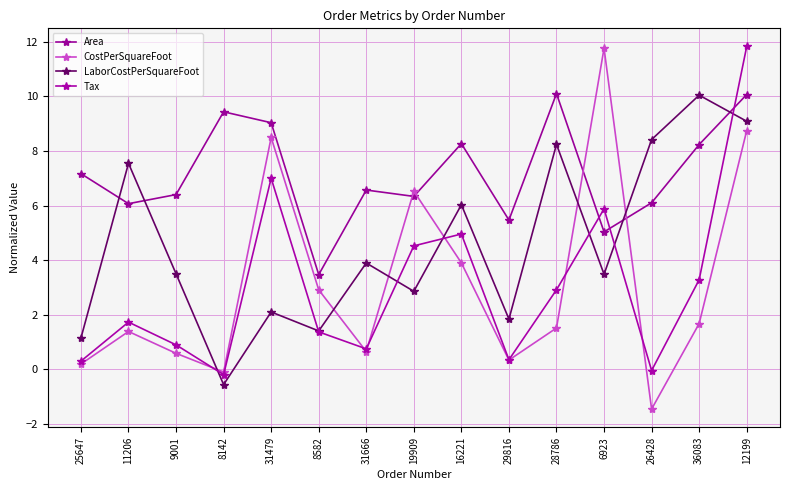

What is the difference between the maximum and minimum values in the CostPerSquareFoot series?

13.2